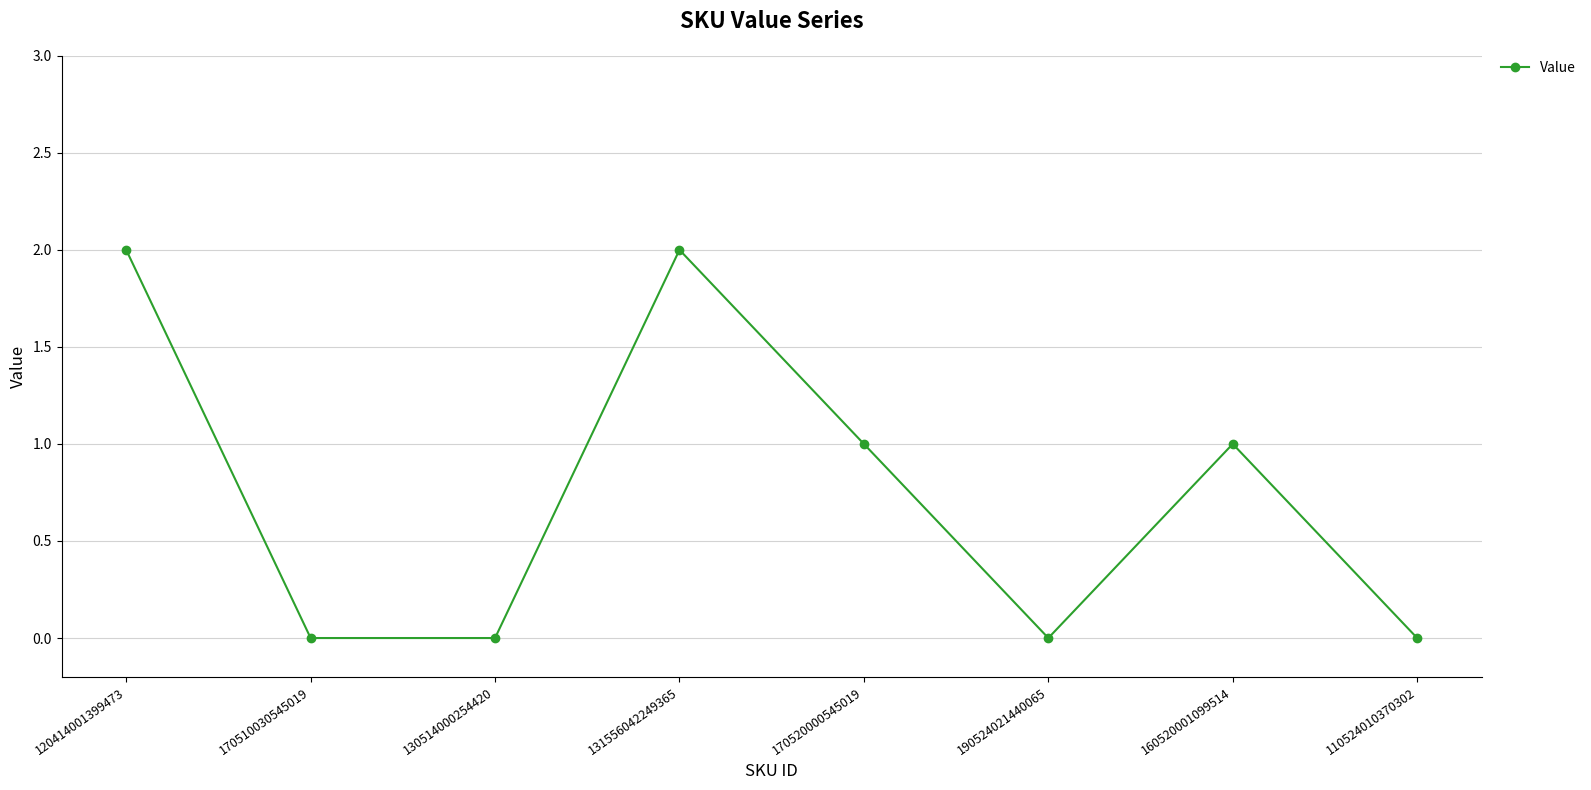

How many interior local peaks (higher than both neighbors) does the data have?

2